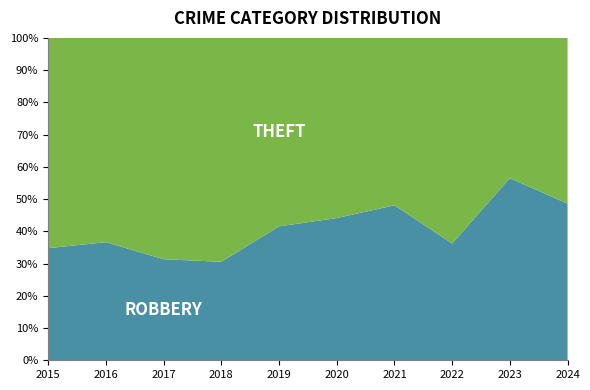

Is it true that Theft equals 9 at 2022?

False